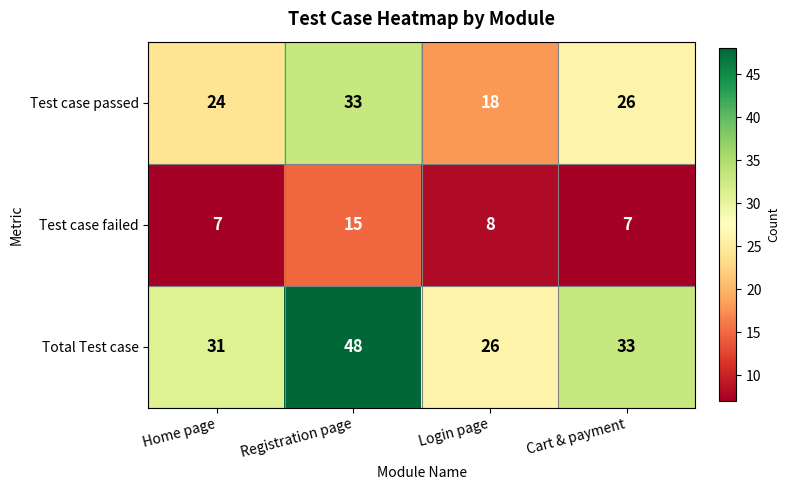

Which series changed the most between Registration page and Login page?

Total Test case